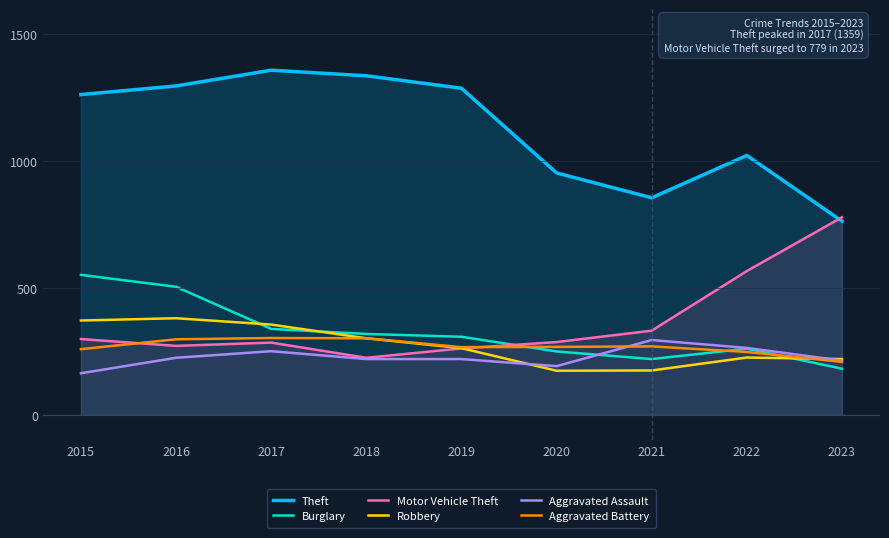

Reading left to right, transcribe all the data shown in this chart.

Theft: 1263	1297	1359	1337	1288	954	856	1023	764
Burglary: 552	505	339	319	308	250	220	261	182
Motor Vehicle Theft: 299	272	285	225	262	287	332	567	779
Robbery: 372	381	356	302	263	174	175	226	220
Aggravated Assault: 164	225	251	220	220	192	295	264	214
Aggravated Battery: 259	298	303	302	267	268	270	248	209